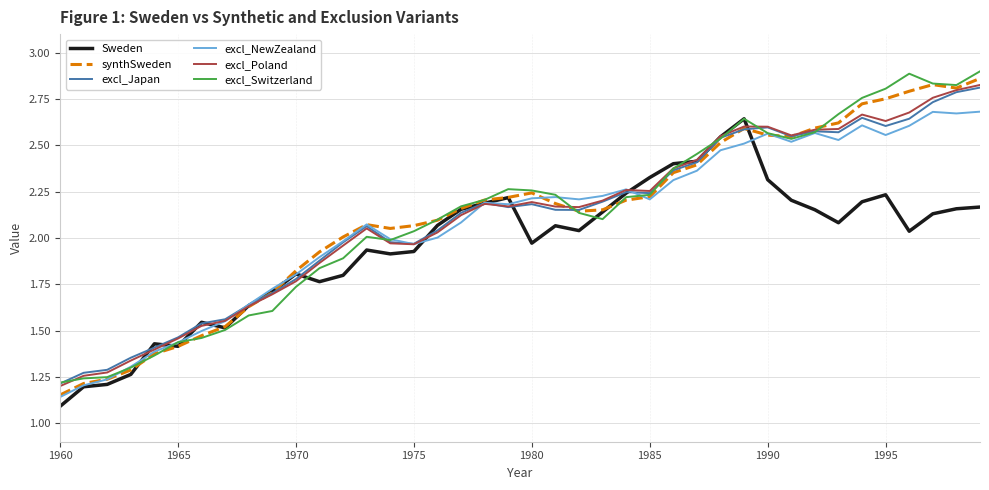

True or false: excl_Switzerland has more than 0 interior local peaks.

True